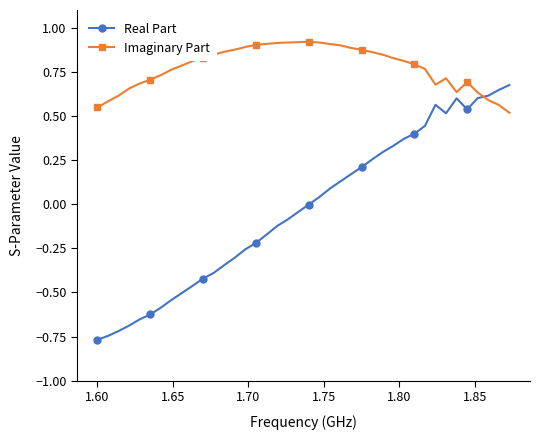

What are all the series names shown in the legend?

Real Part, Imaginary Part